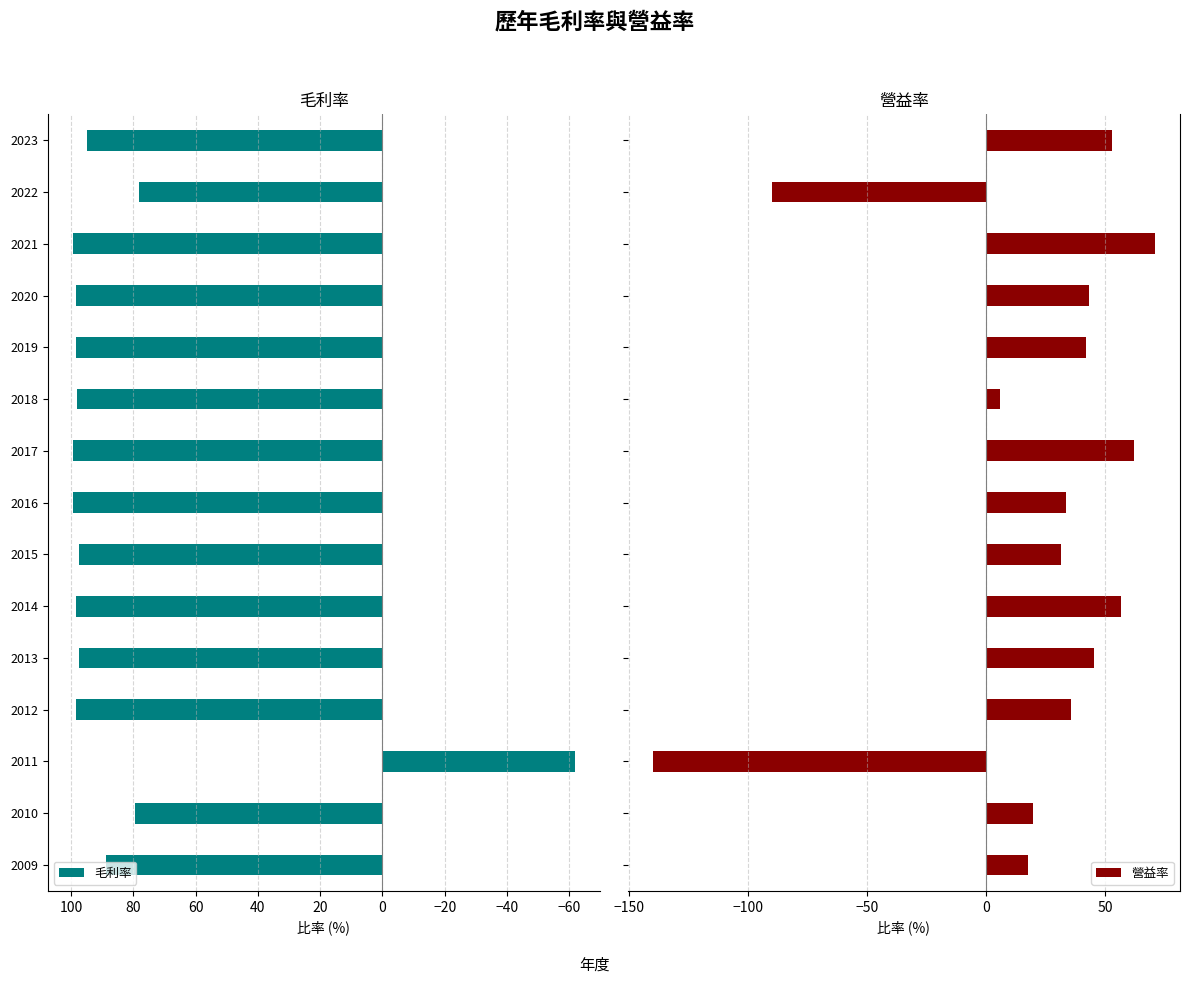

Does the chart contain stacked bars?

No